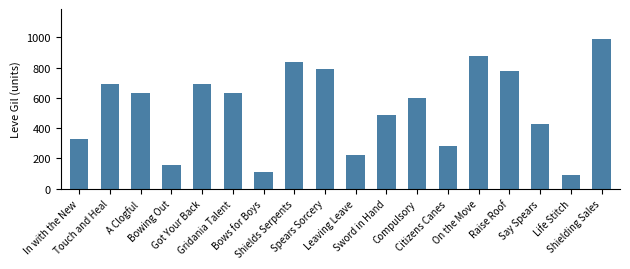

What is the sum of all values?

9630